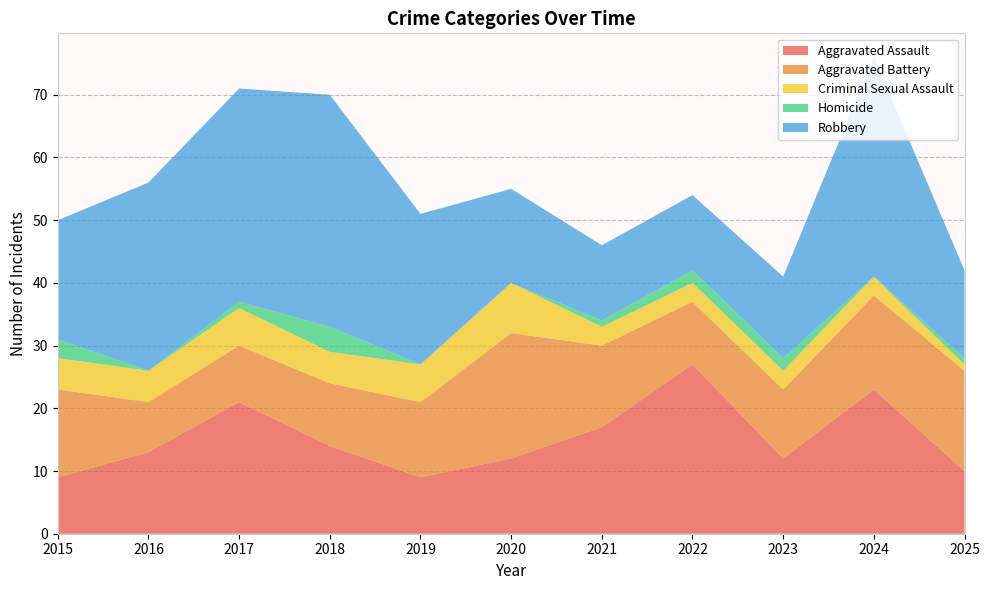

Reading left to right, list all the values displayed in this chart.

Aggravated Assault: 2015=9	2016=13	2017=21	2018=14	2019=9	2020=12	2021=17	2022=27	2023=12	2024=23	2025=10
Aggravated Battery: 2015=14	2016=8	2017=9	2018=10	2019=12	2020=20	2021=13	2022=10	2023=11	2024=15	2025=16
Criminal Sexual Assault: 2015=5	2016=5	2017=6	2018=5	2019=6	2020=8	2021=3	2022=3	2023=3	2024=3	2025=1
Homicide: 2015=3	2016=0	2017=1	2018=4	2019=0	2020=0	2021=1	2022=2	2023=2	2024=0	2025=1
Robbery: 2015=19	2016=30	2017=34	2018=37	2019=24	2020=15	2021=12	2022=12	2023=13	2024=35	2025=14